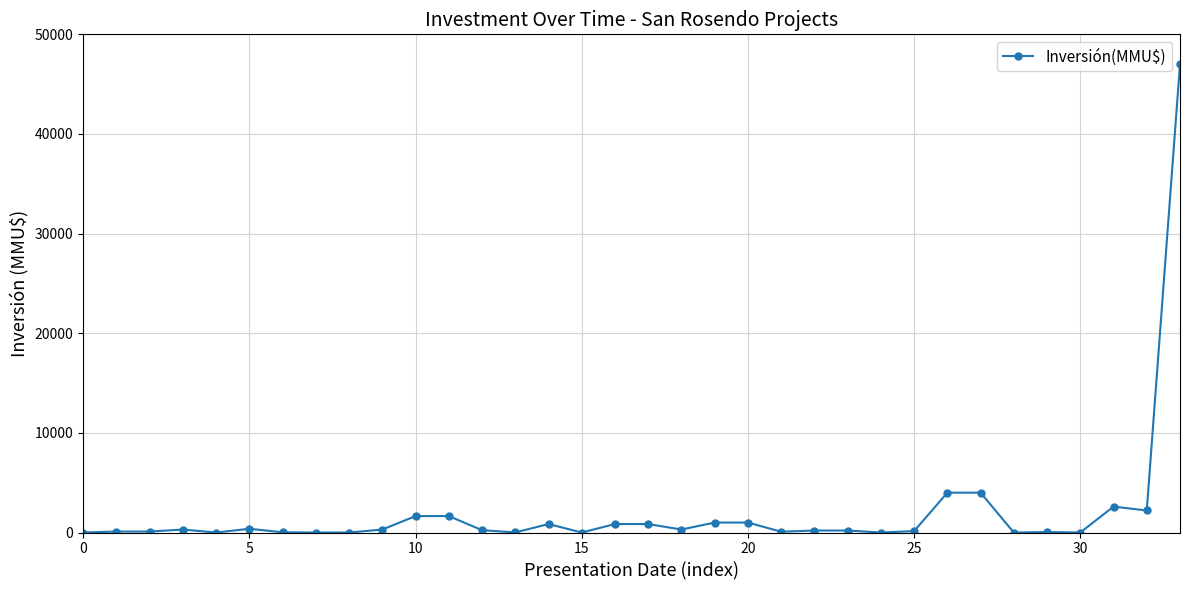

True or false: the data has more than 2 interior local peaks.

True